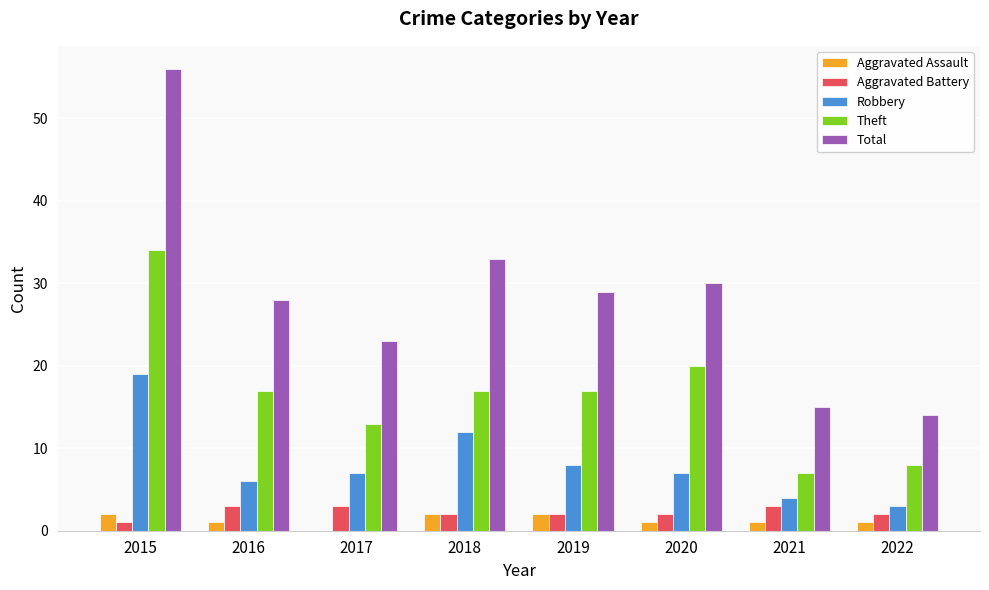

Which series has the largest range (max minus min)?

Total